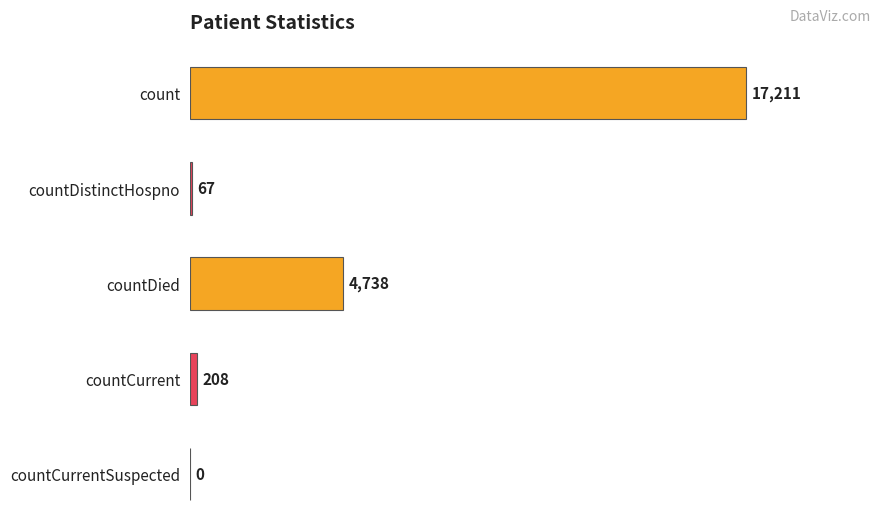

Reading top to bottom, transcribe all the data shown in this chart.

count=17211	countDistinctHospno=67	countDied=4738	countCurrent=208	countCurrentSuspected=0